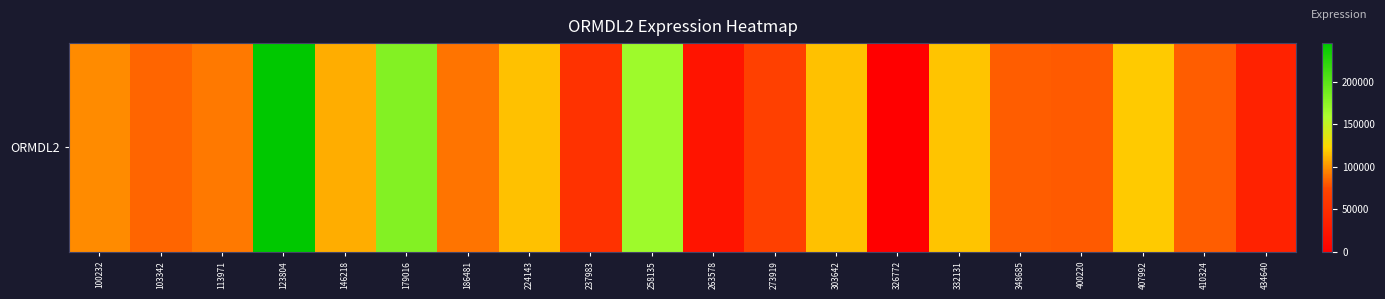

What is the sum of the values at 100232 and 258135?

263339